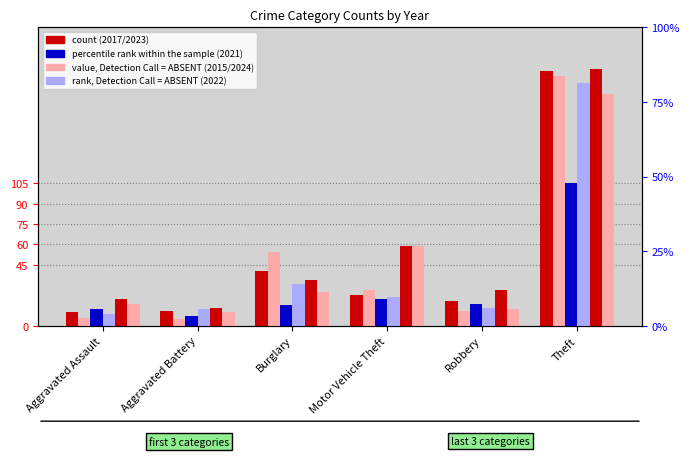

How many data points in 2021 are above 16?

2